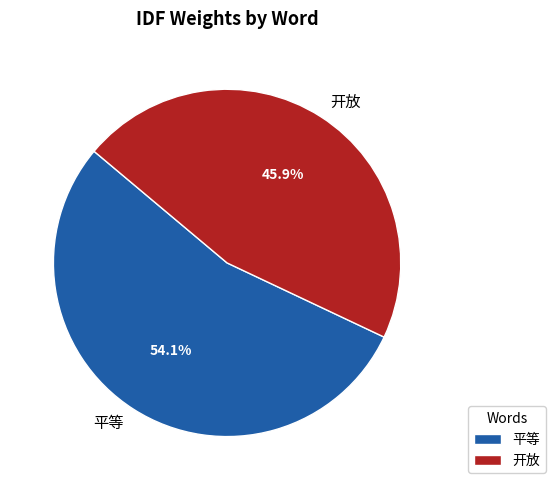

To the nearest percent, what percentage of the pie is 开放?

46%